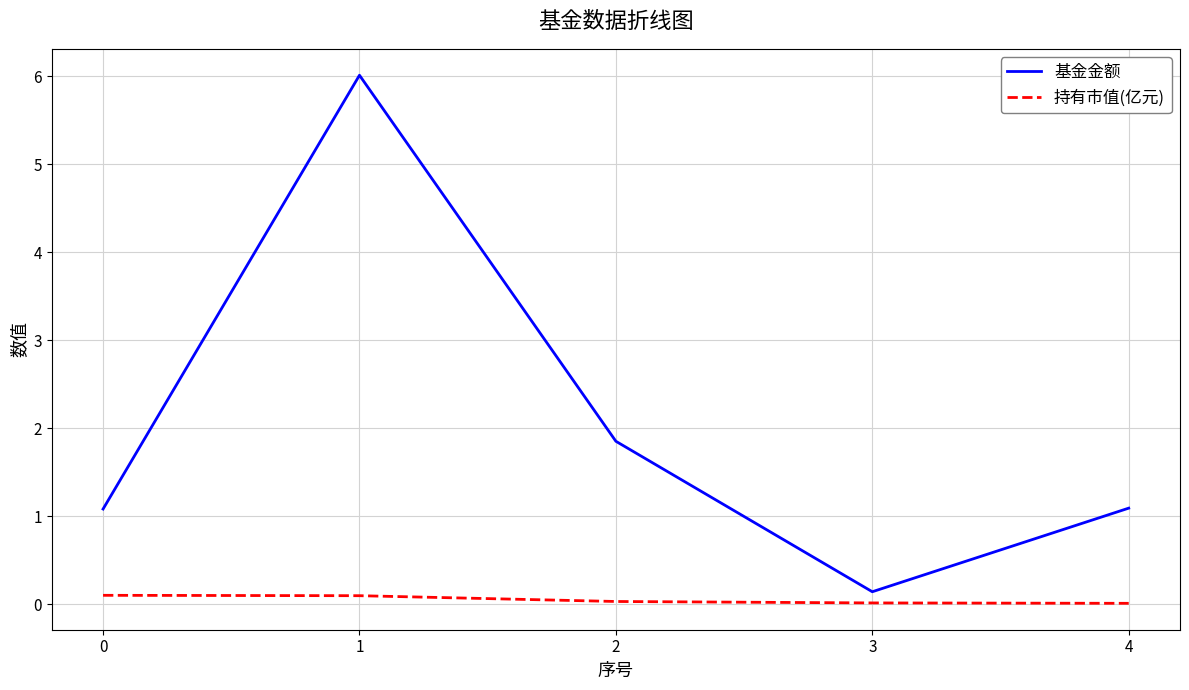

Which series has the largest total across all categories?

基金金额